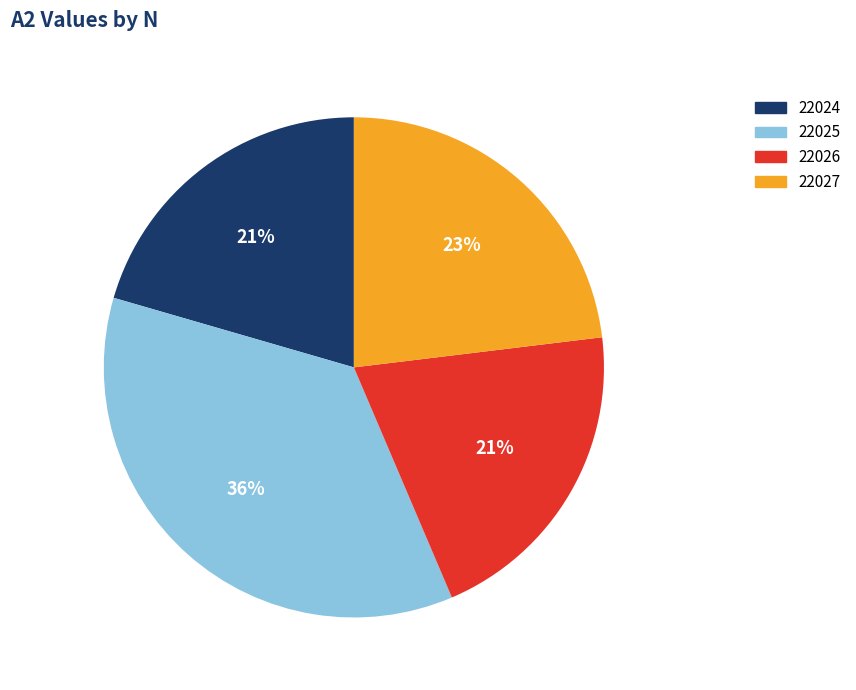

To the nearest percent, what is the average slice percentage?

25%